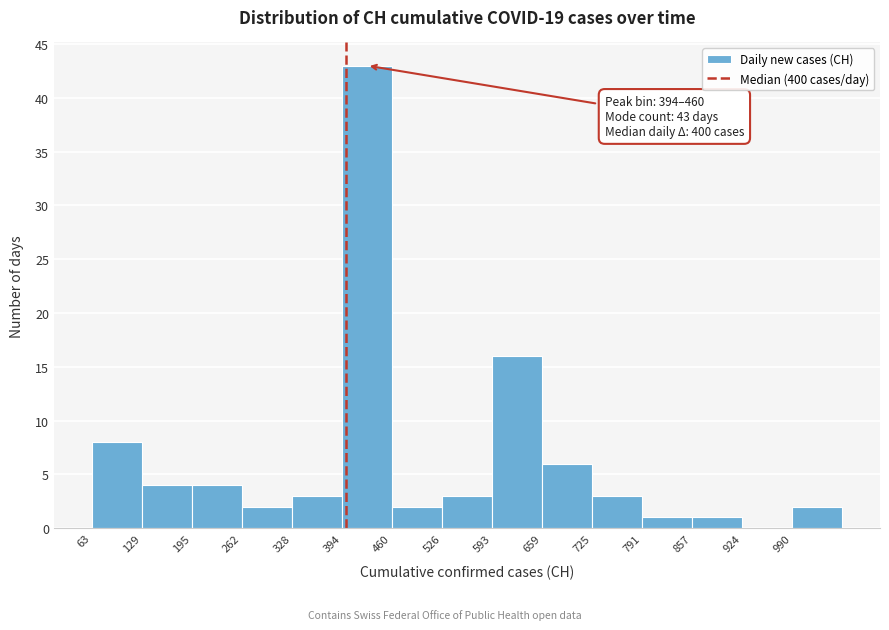

Over which range of the x-axis is the bar tallest?

390 to 460